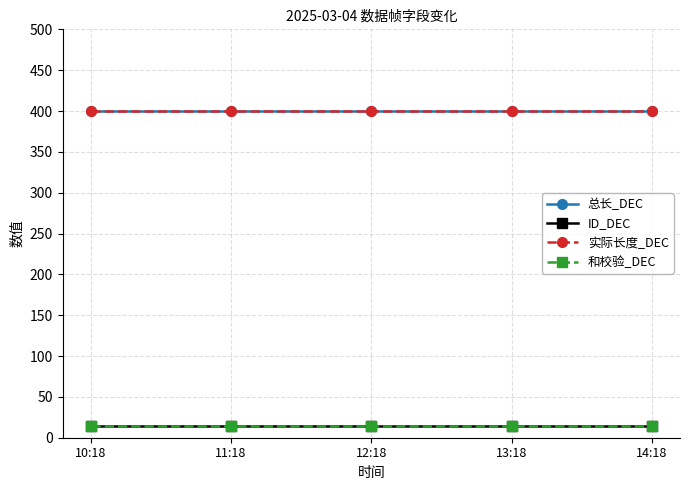

Is this an area chart (filled region under the line)?

No